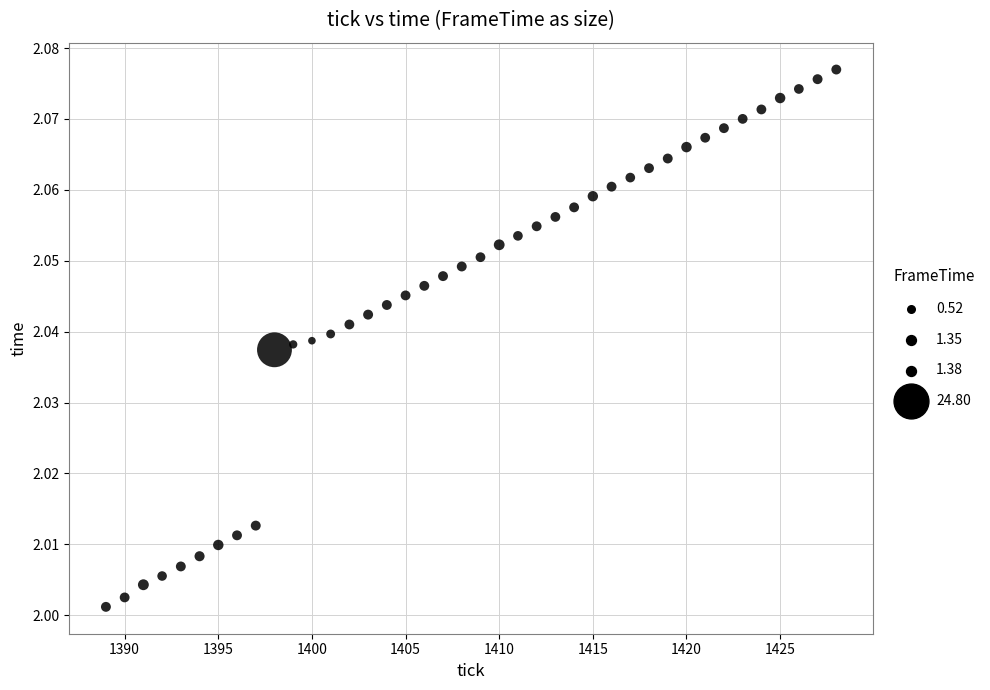

What is the range of X values (max minus min)?

39.0